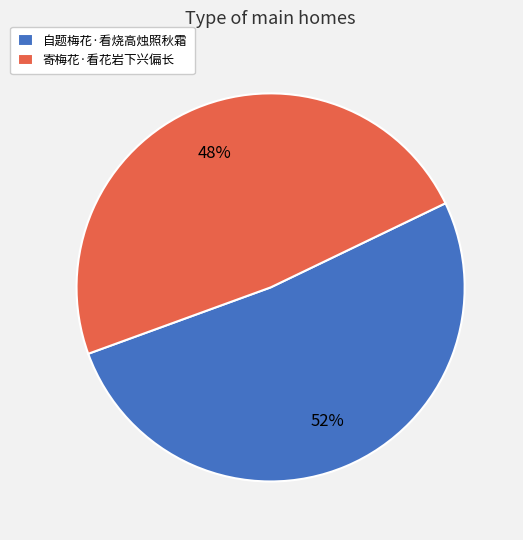

Which slice is the largest?

自题梅花·看烧高烛照秋霜